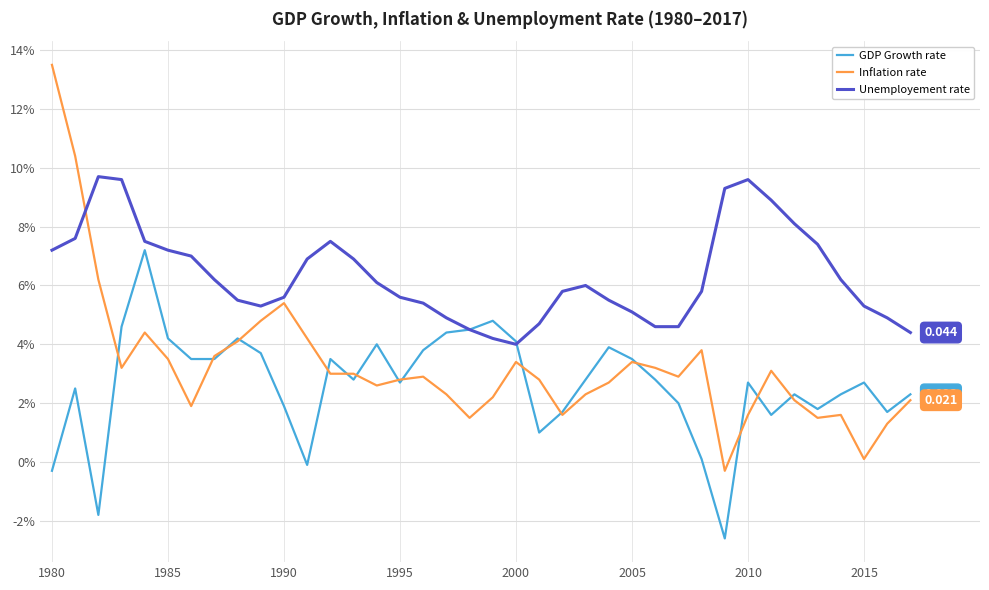

List the series in order of their overall mean, highest first.

Unemployement rate, Inflation rate, GDP Growth rate